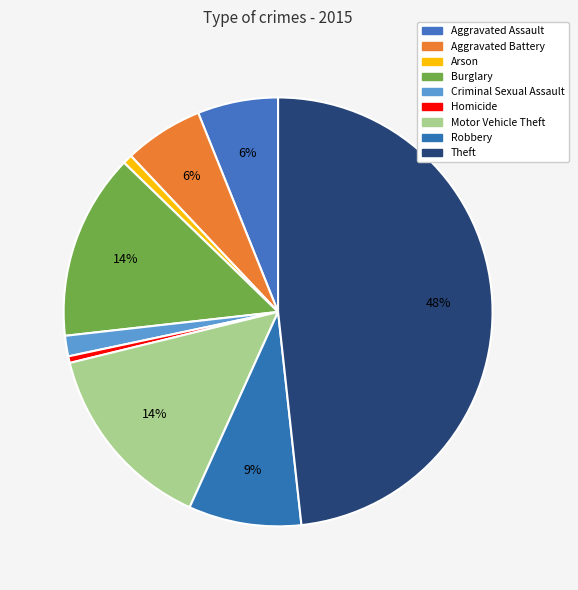

Is it true that Criminal Sexual Assault is 2% of the pie?

True